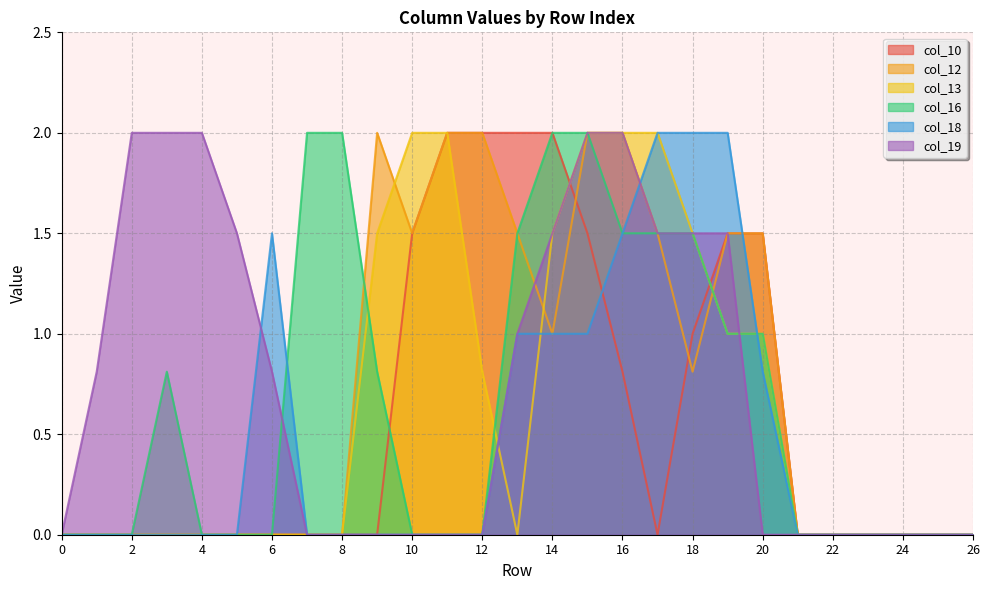

True or false: col_18 has a value of 1.2 at 2.

False